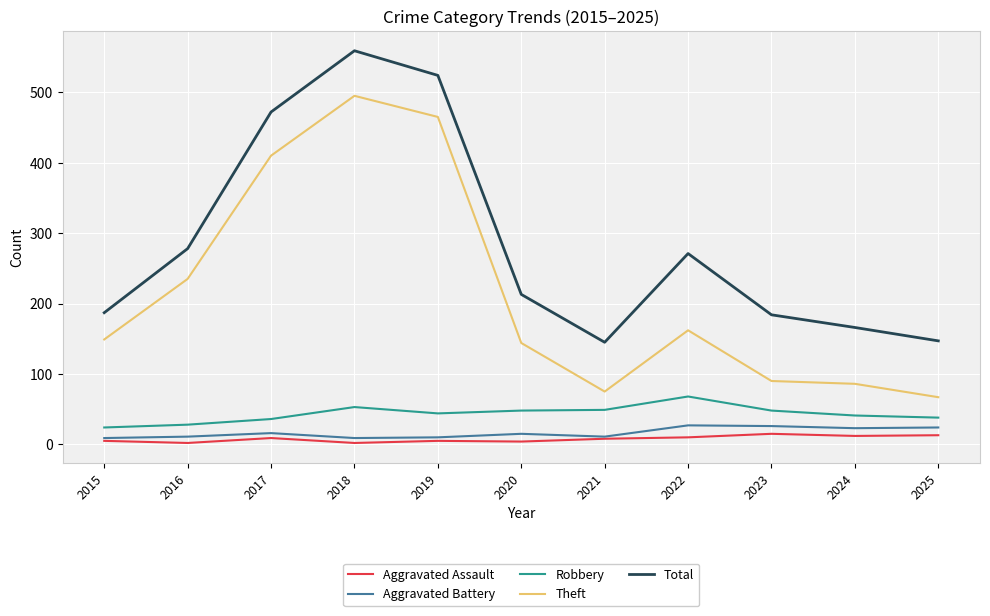

Is it true that Robbery equals 53 at 2018?

True